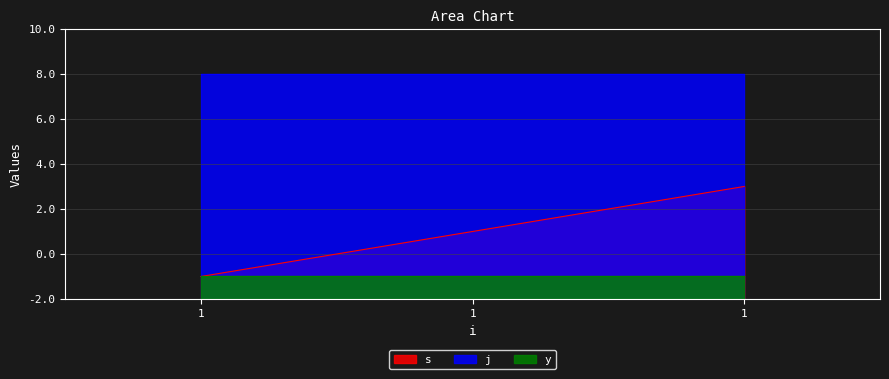

Is the value of j at 1 greater than the value of s at 1?

Yes